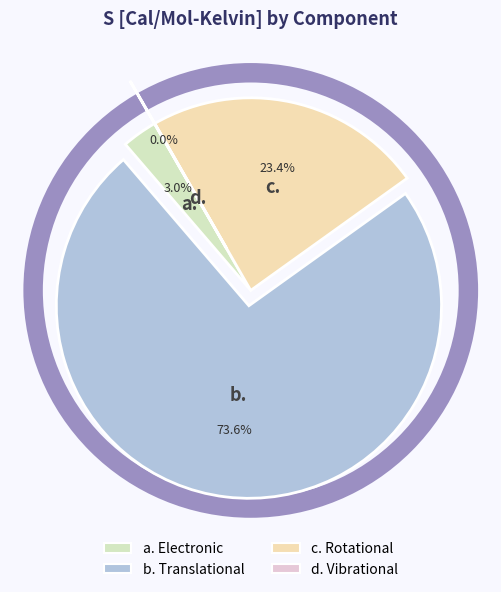

Which slice is the largest?

Translational